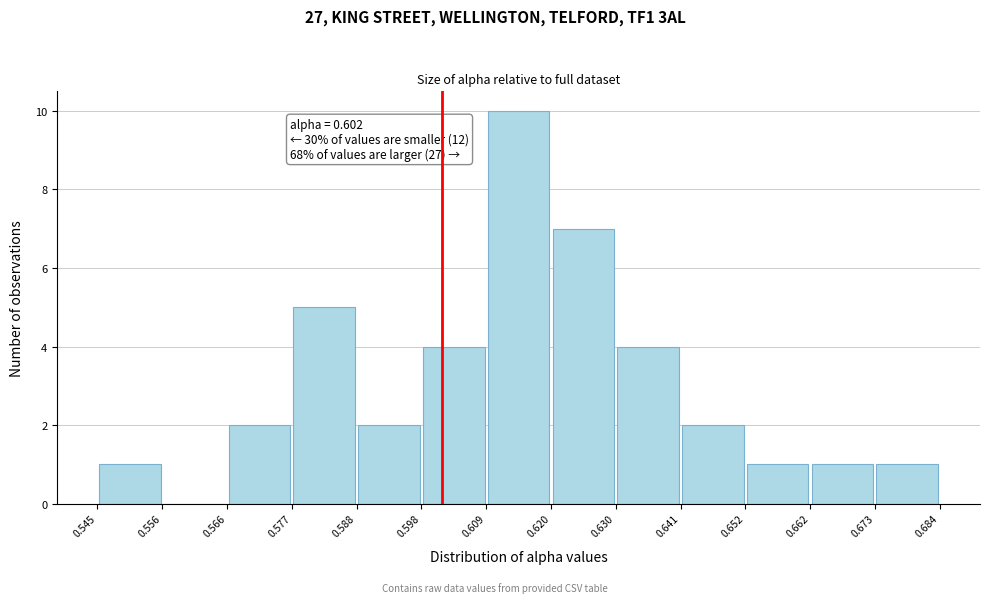

Over which range of the x-axis is the bar tallest?

0.609 to 0.620